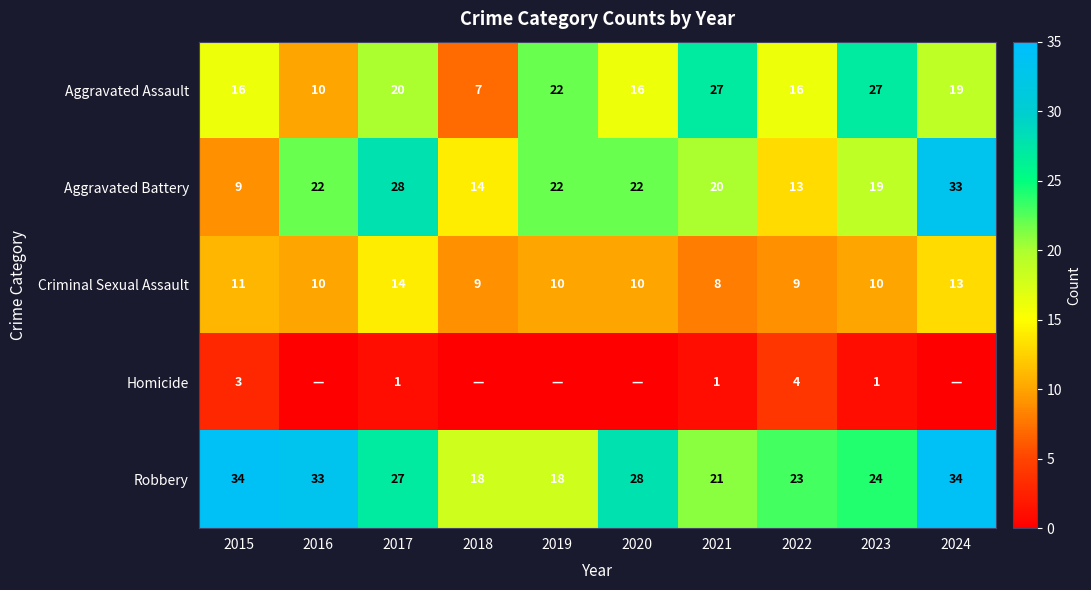

The Aggravated Battery series shows 22 at 2016. True or false?

True